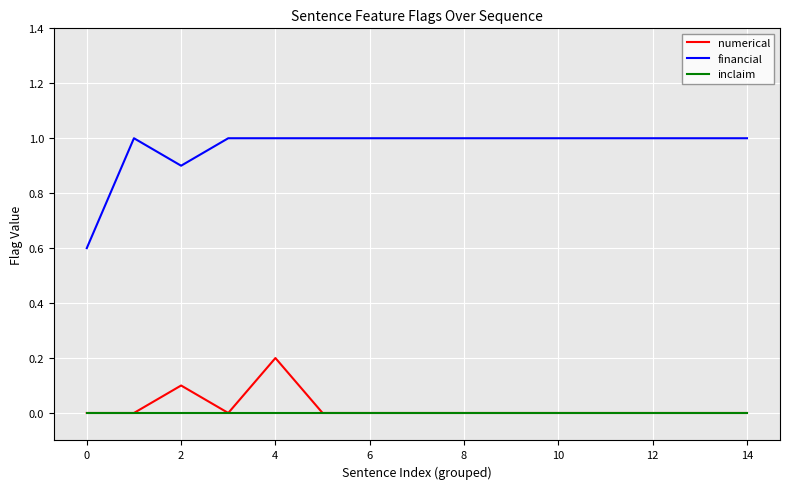

Which series has the largest range (max minus min)?

financial